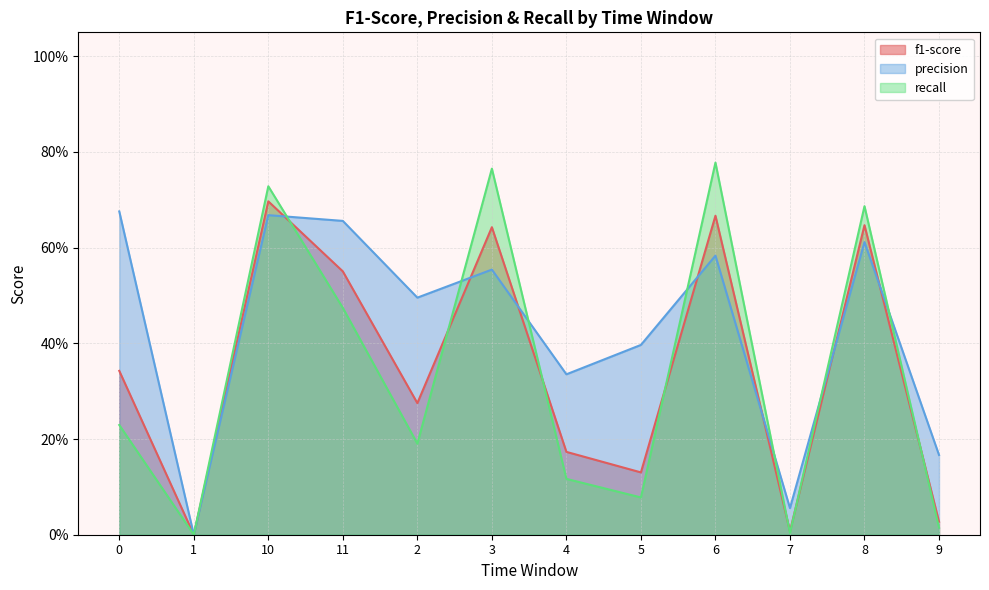

At which category does f1-score reach its first local valley?

1